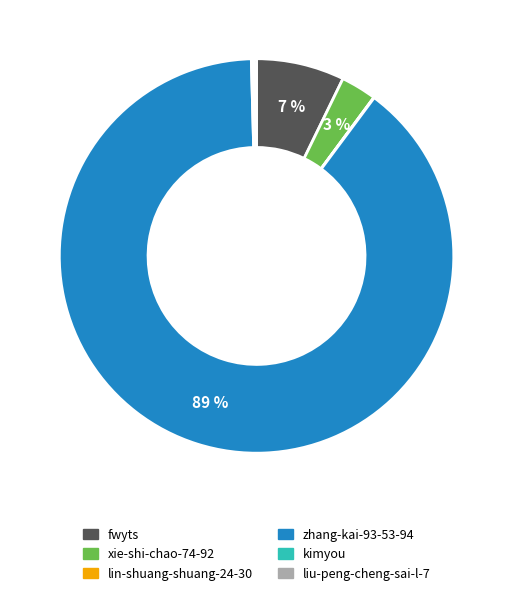

To the nearest percent, what is the average slice percentage?

17%